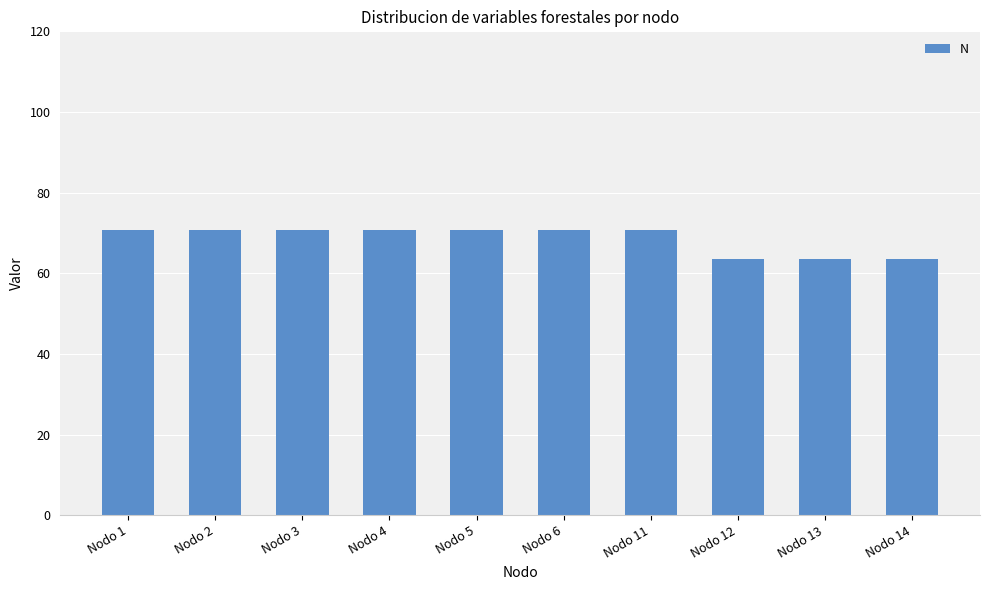

What is the change in value from Nodo 4 to Nodo 13?

-7.1